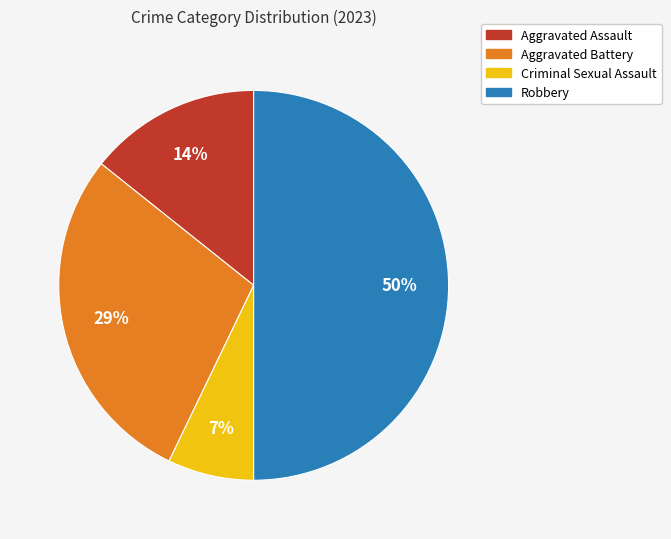

What percentage is the Aggravated Battery slice, to the nearest percent?

29%